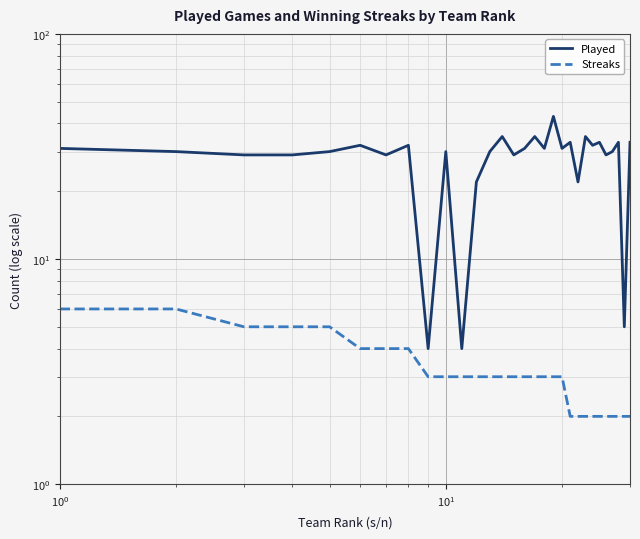

True or false: Streaks has more than 2 interior local peaks.

False